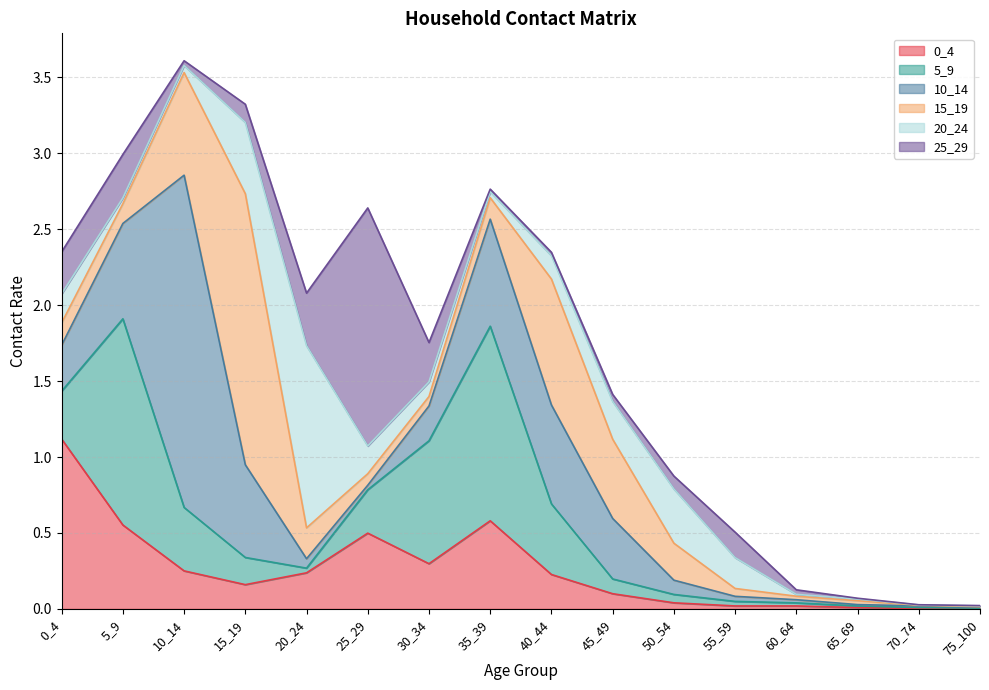

At 75_100, list the series in order from smallest to largest.

5_9, 25_29, 0_4, 15_19, 20_24, 10_14